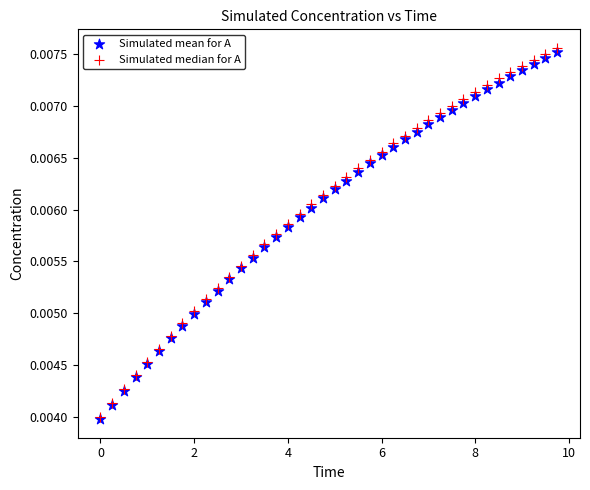

Which series has the largest Y range (max minus min)?

Simulated median for A